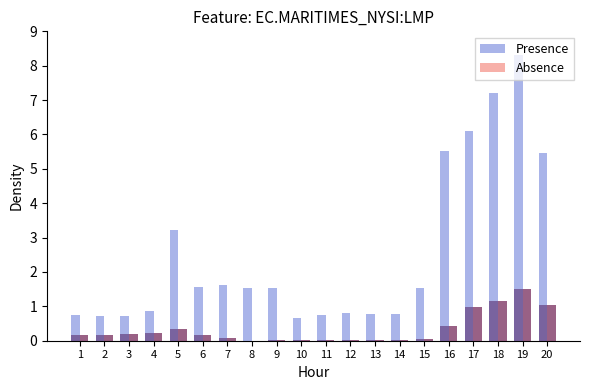

Reading left to right, transcribe all the data shown in this chart.

Intertie LMP: 0.8	0.7	0.7	0.9	3.2	1.6	1.6	1.5	1.5	0.7	0.7	0.8	0.8	0.8	1.5	5.5	6.1	7.2	8.3	5.4
Energy Loss Price: 0.2	0.2	0.2	0.2	0.3	0.2	0.1	0.0	0.0	0.0	0.0	0.0	0.0	0.0	0.0	0.4	1.0	1.2	1.5	1.0